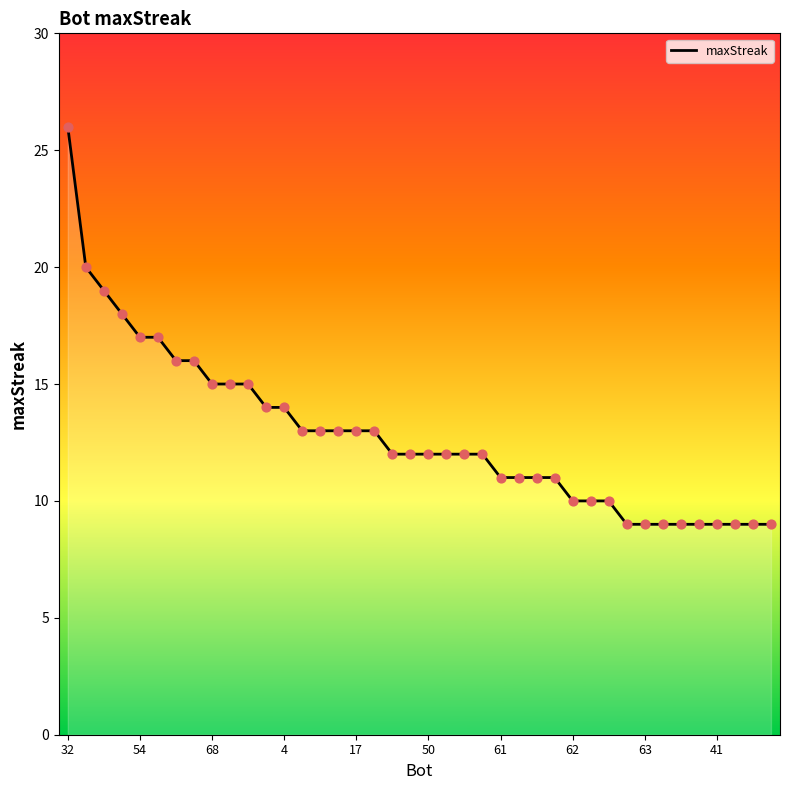

What is the greatest value displayed?

26